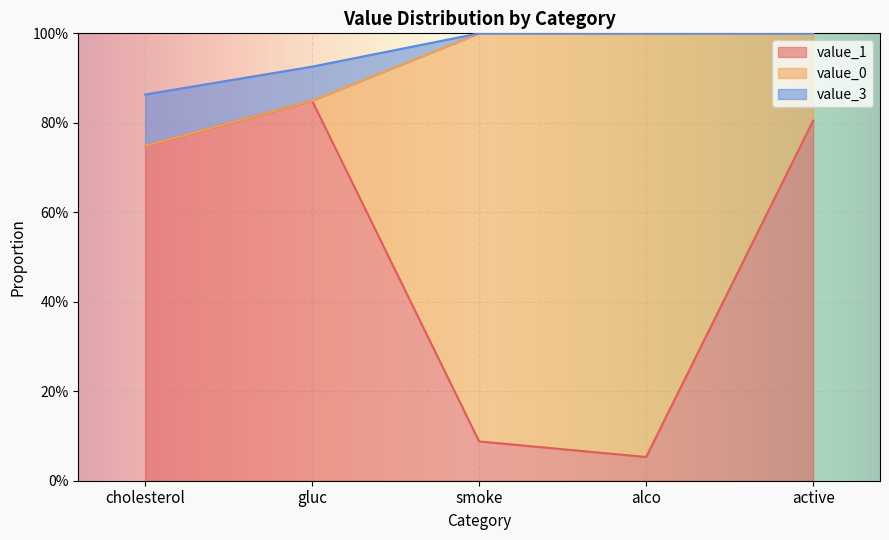

True or false: value_1 and value_3 intersect in this chart.

False